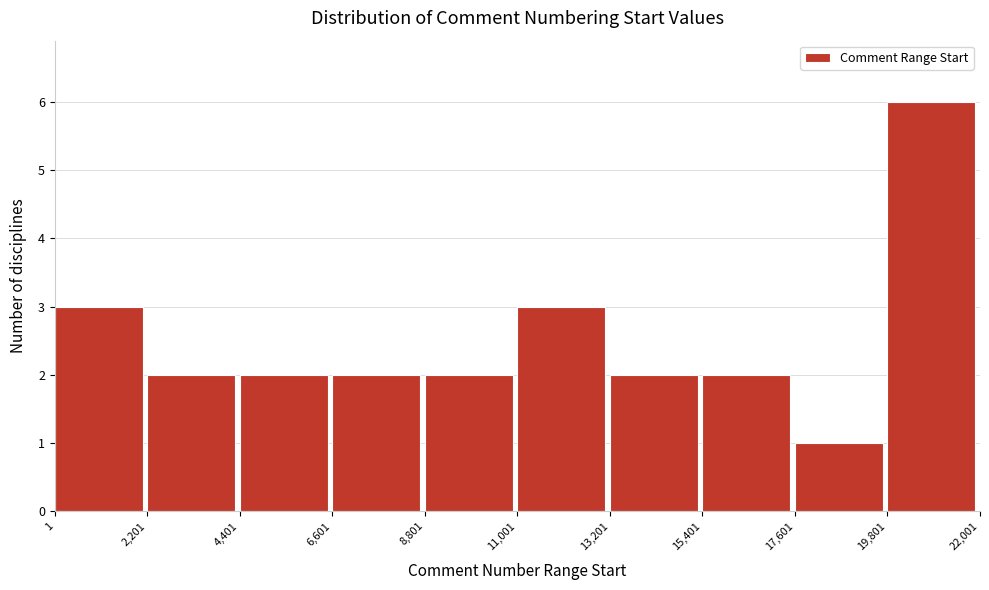

How tall is the bar that spans 6,601 to 8,801 on the x-axis? The values are not printed on the chart, so give them approximately, as read against the axis.

2